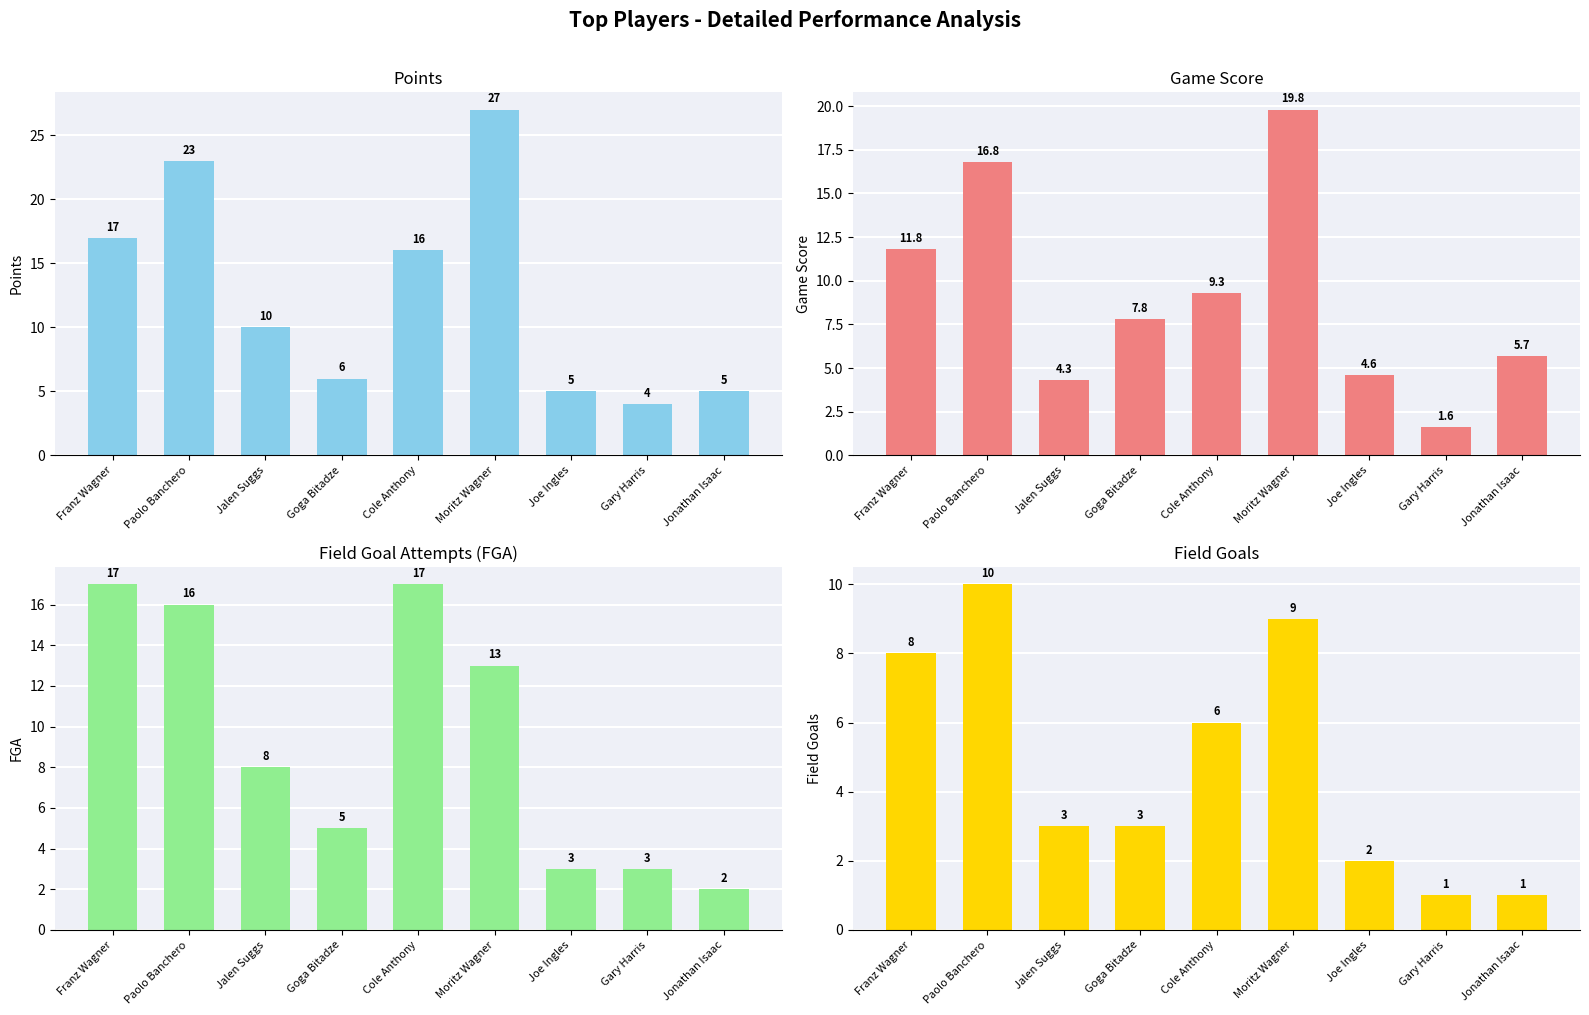

What is the difference between the second highest and second lowest values in the Field Goals series?

8.0